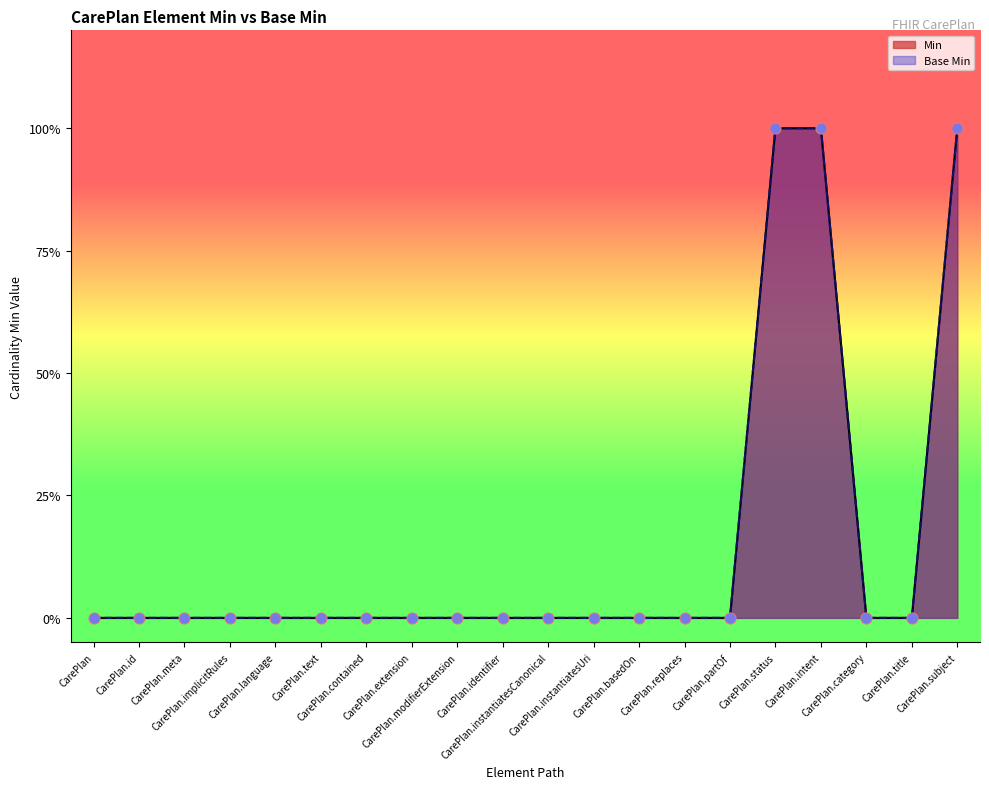

Which series has the largest total across all categories?

Min